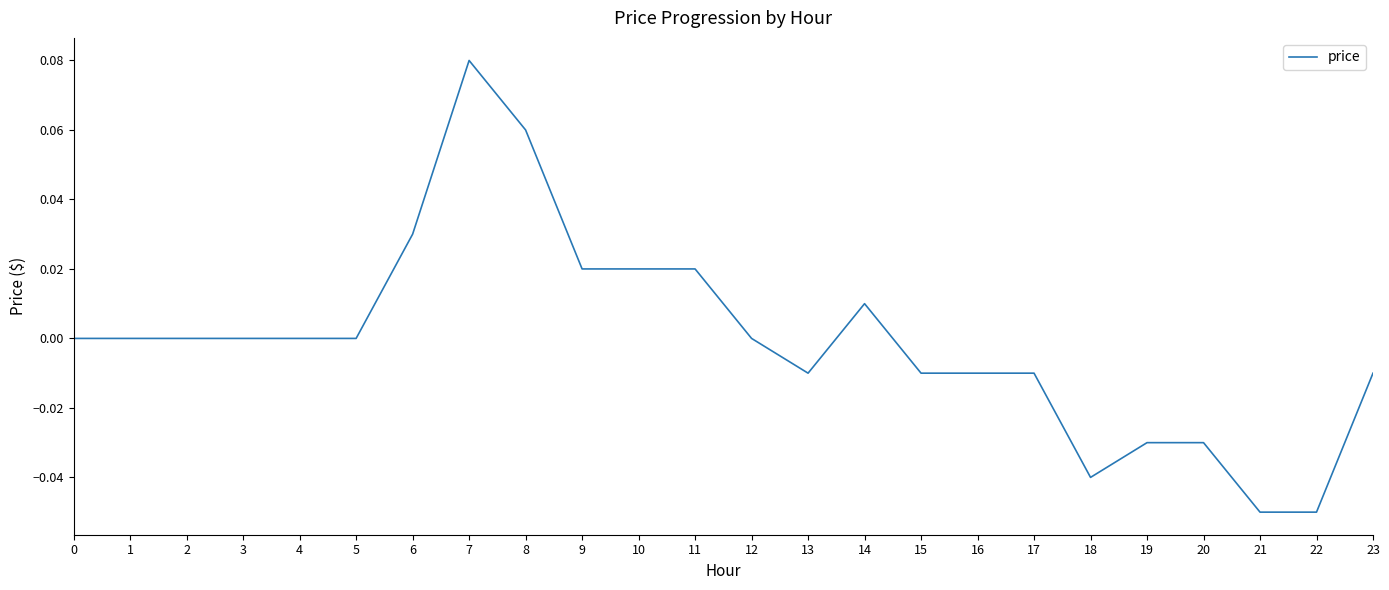

Between 3 and 16, which is larger?

3